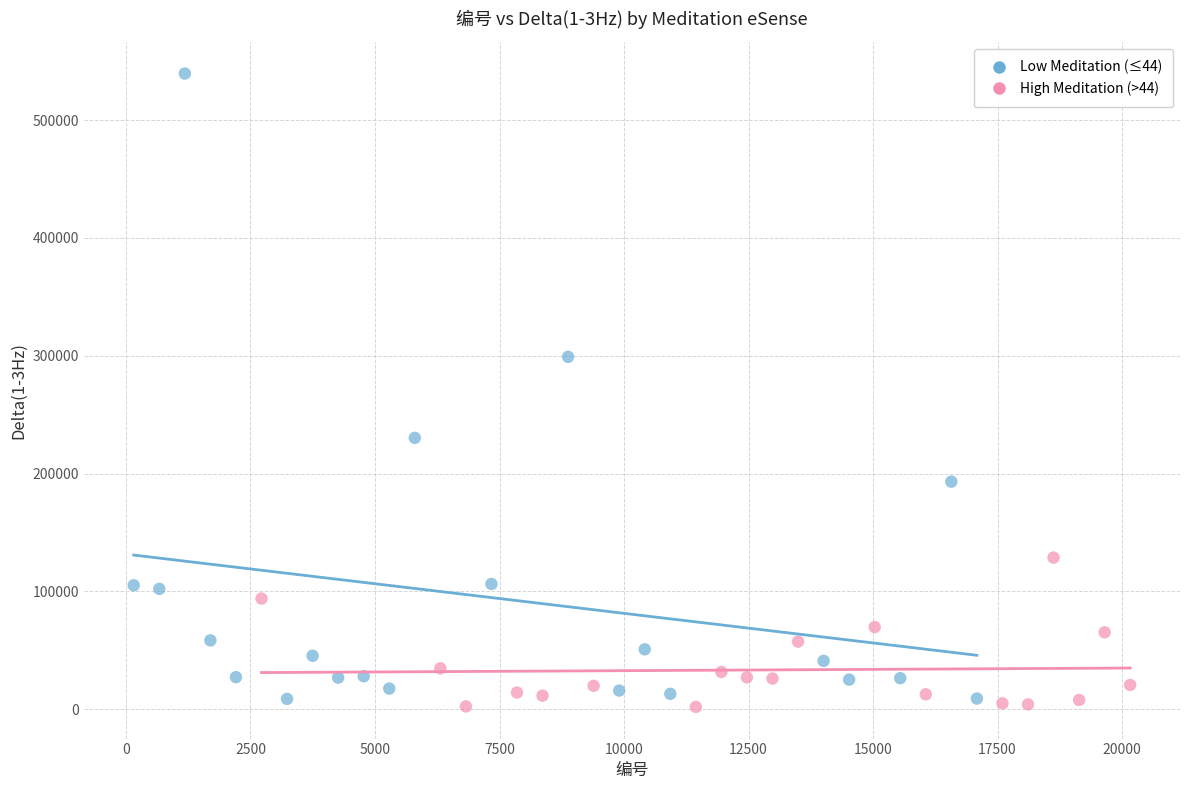

Which series reaches the maximum Y coordinate?

Low Meditation (≤44)